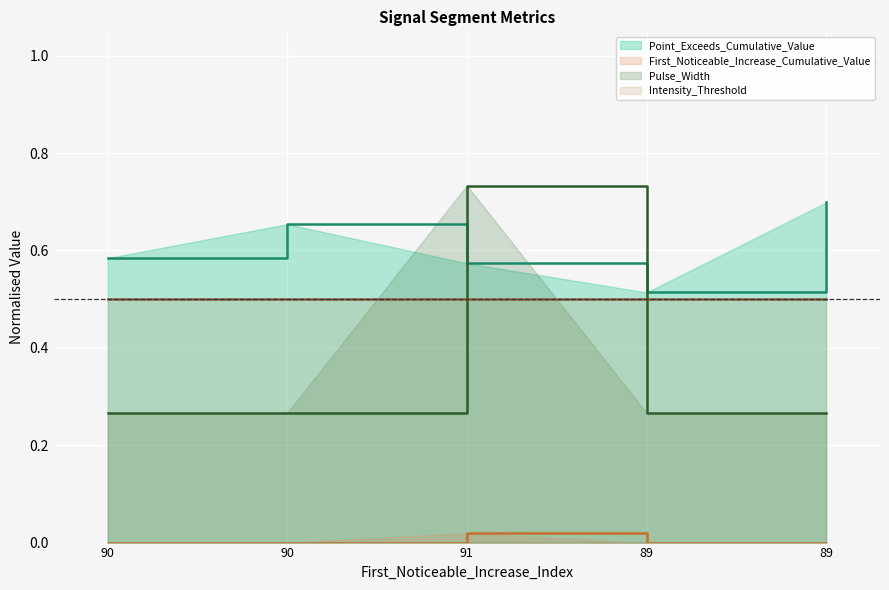

What is the value of the Pulse_Width point at the 5th from the left?

0.3